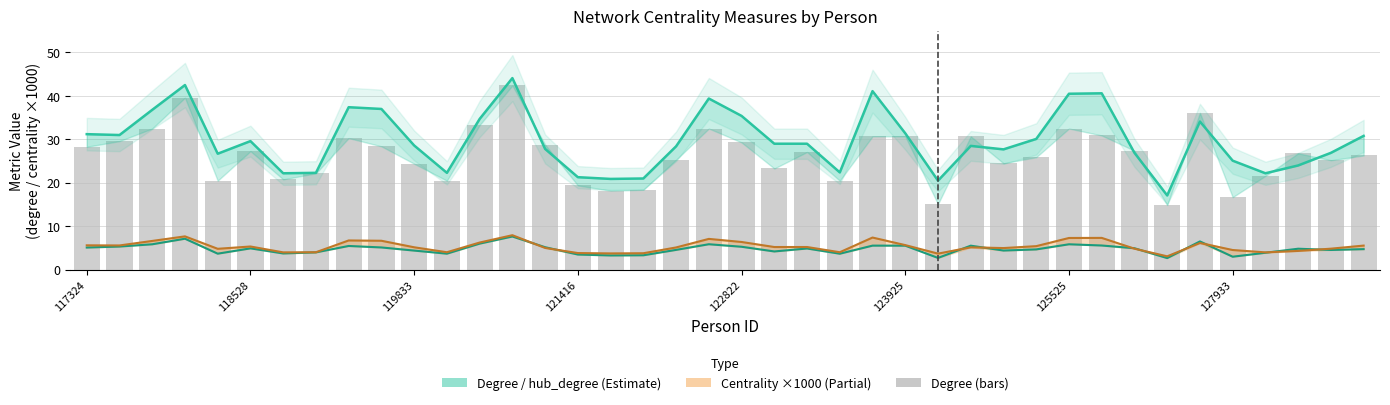

How many groups of bars are there?

40